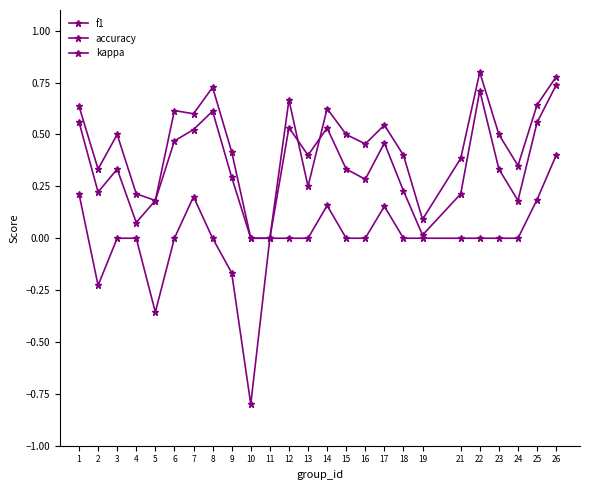

At which label does accuracy reach its minimum?

10